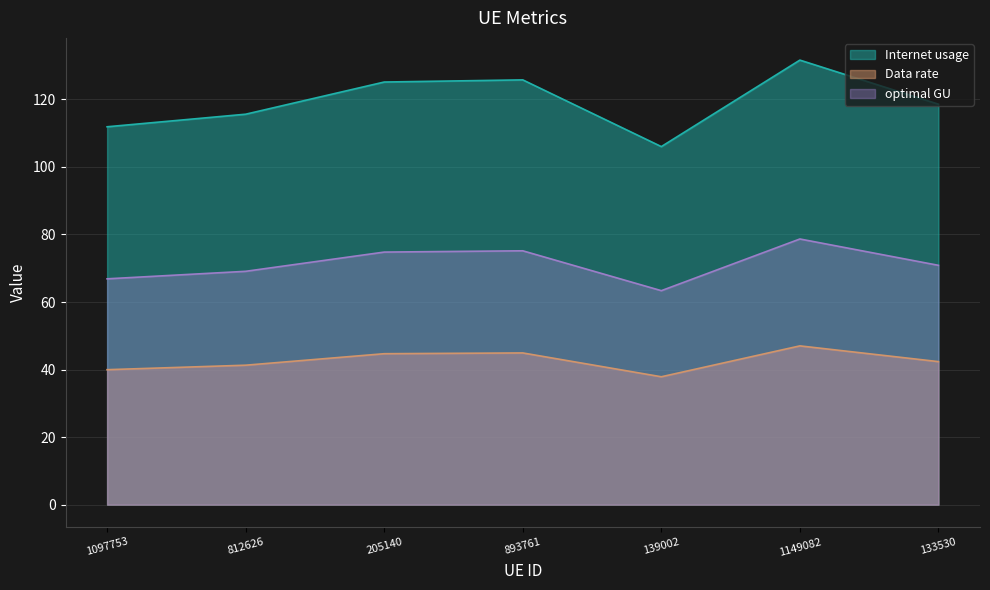

Which series has the widest spread of values?

Internet usage